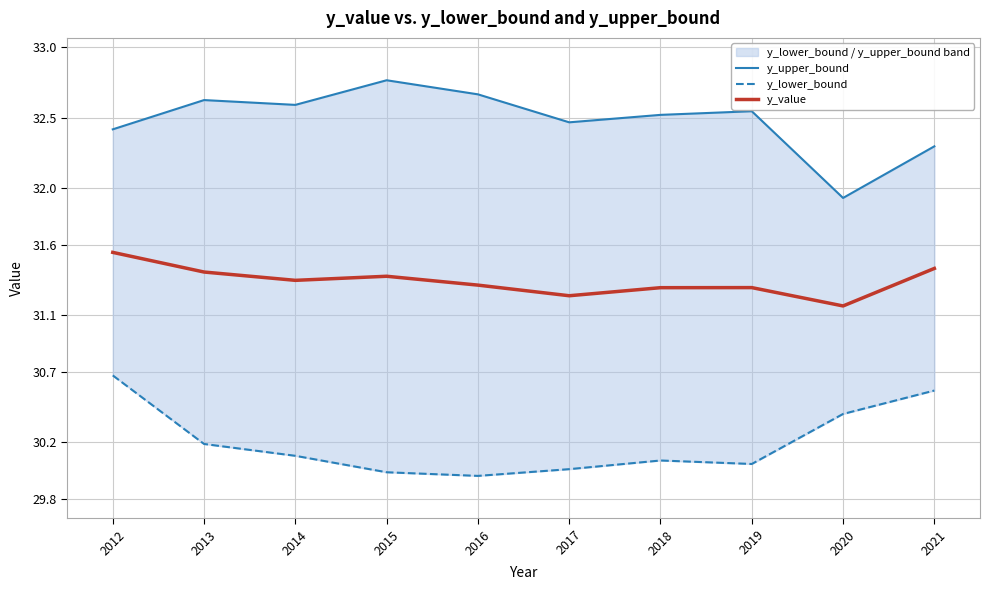

Count the y_value values in the range 31 to 32.

10